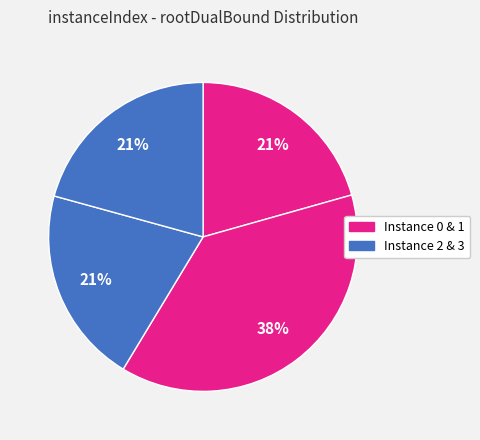

To the nearest percent, what is the average slice percentage?

25%